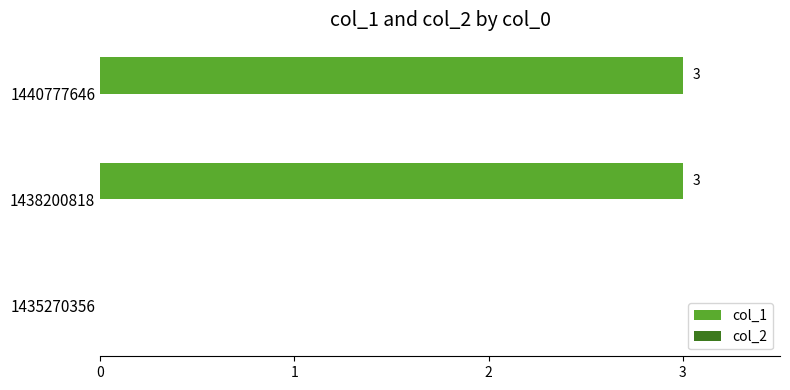

Reading bottom to top, what are all the values shown in this chart?

1435270356=0	1438200818=3	1440777646=3